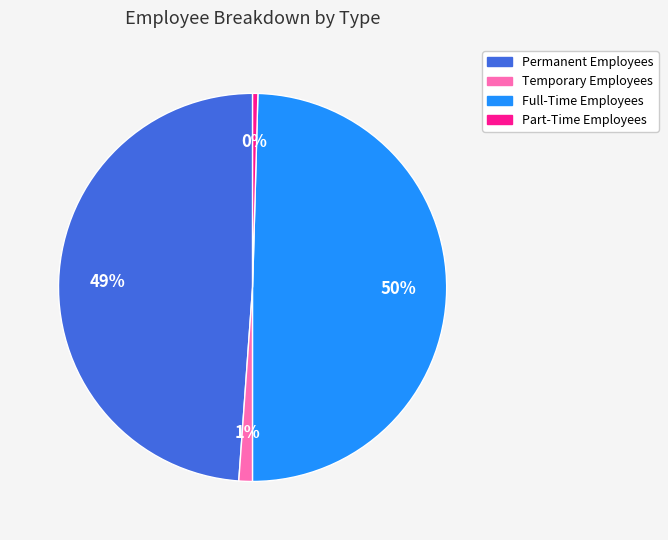

True or false: Full-Time Employees accounts for 50% of the total.

True